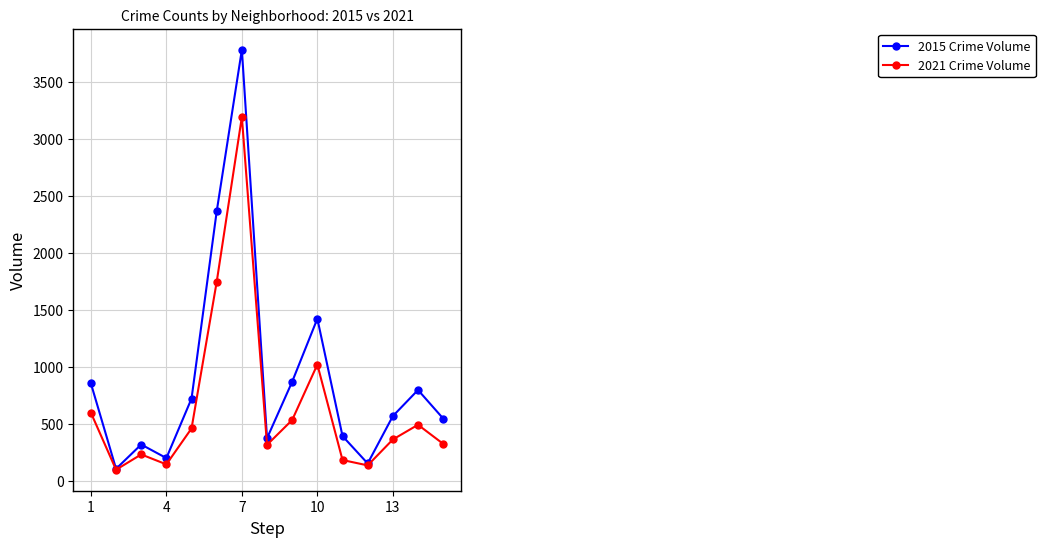

Which series has the largest total across all categories?

2015 Crime Volume